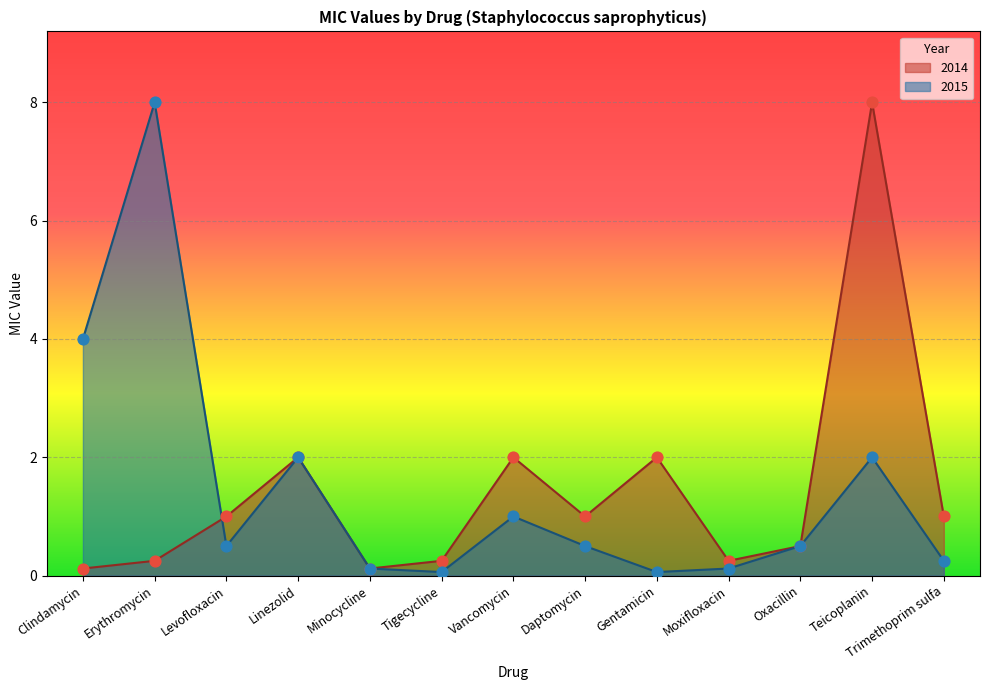

At how many categories does at least one series exceed 1?

6